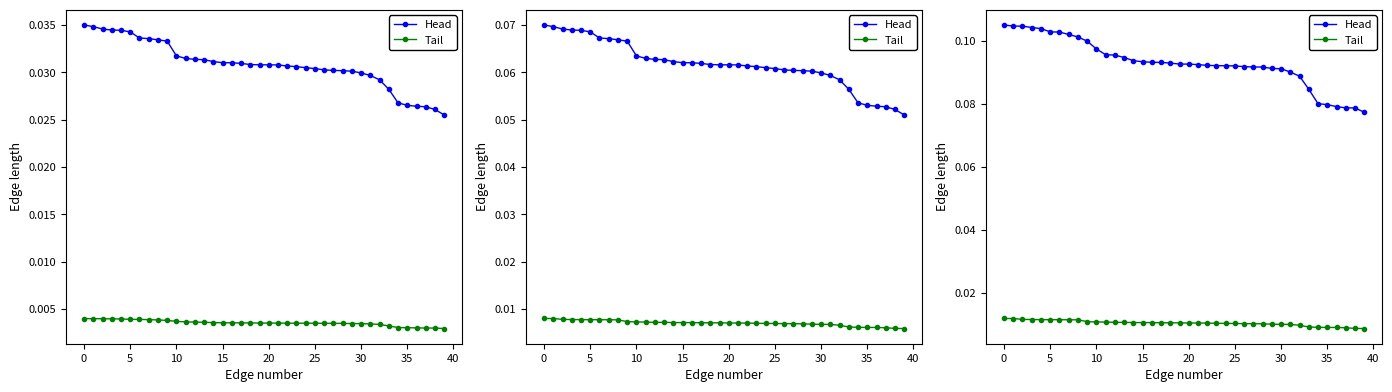

What is the difference between the highest and lowest values at 21?

0.1